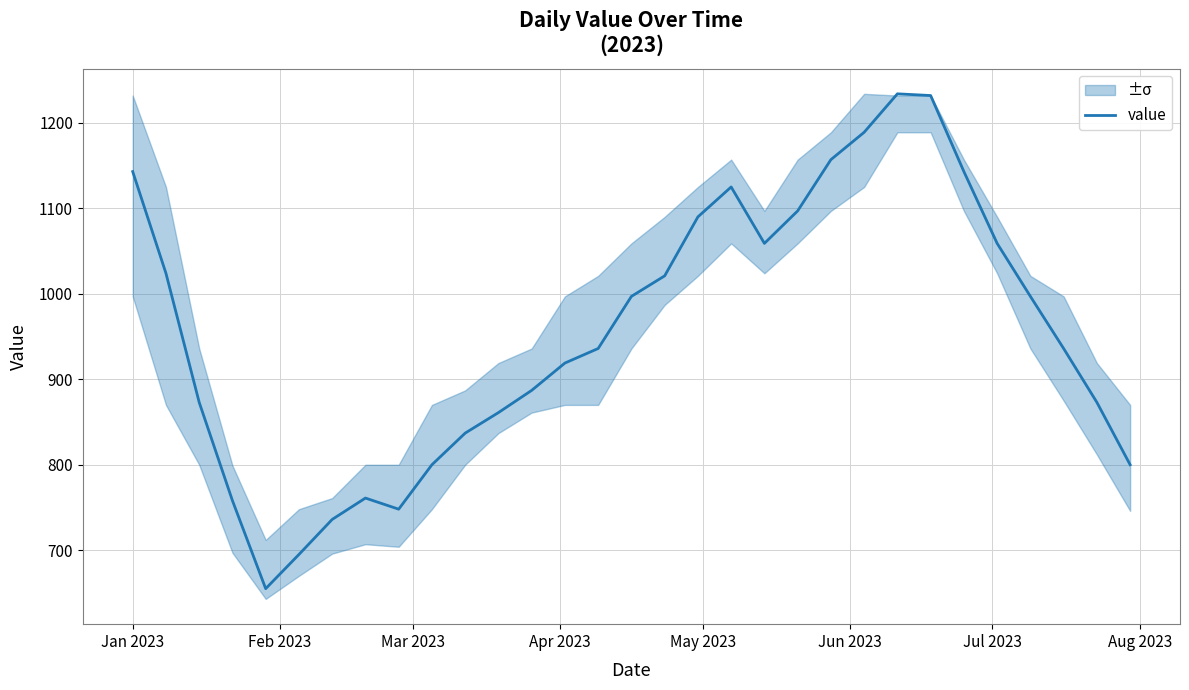

What is the highest value of the value series?

1234